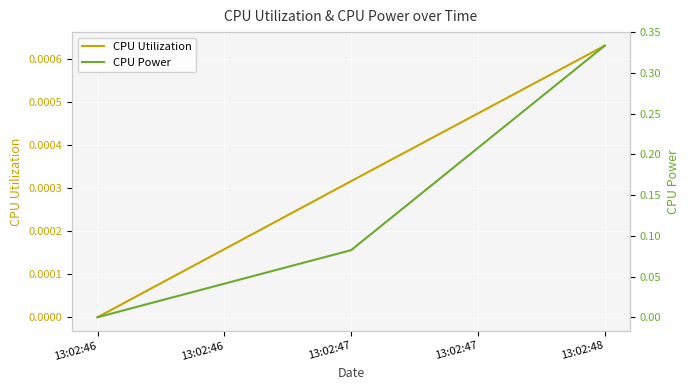

What is the difference between the maximum and minimum values in the CPU Power series?

0.3